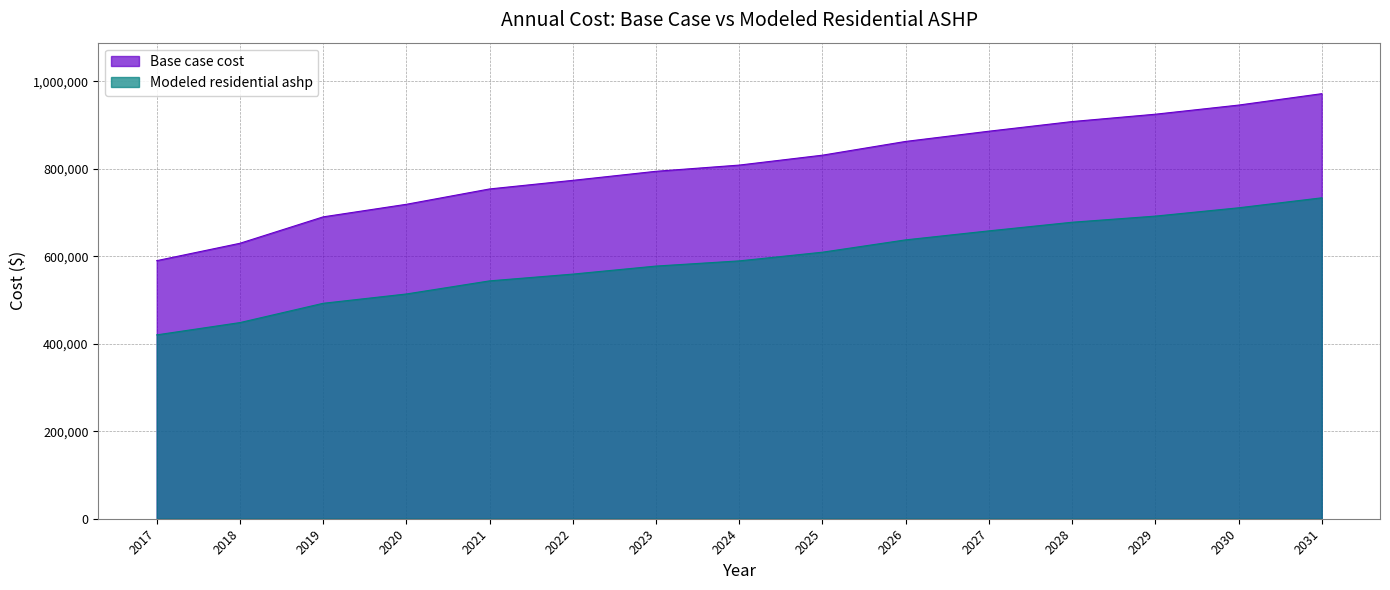

At which category is the sum across all series the highest?

2031